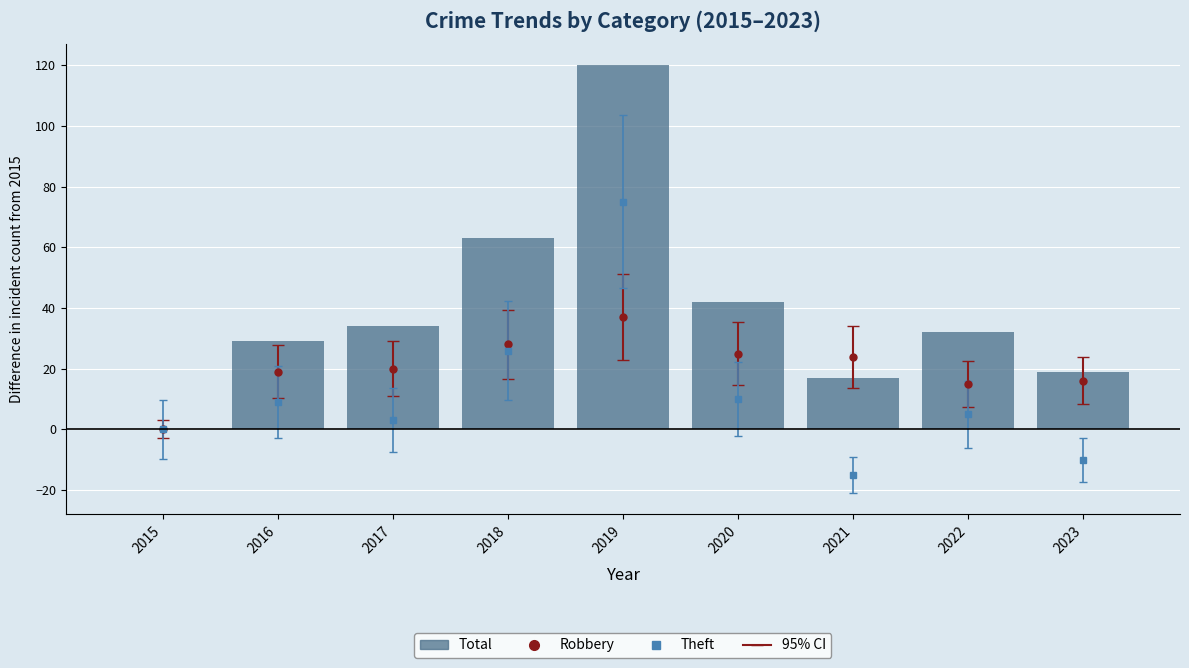

Which series has the largest total across all categories?

Total